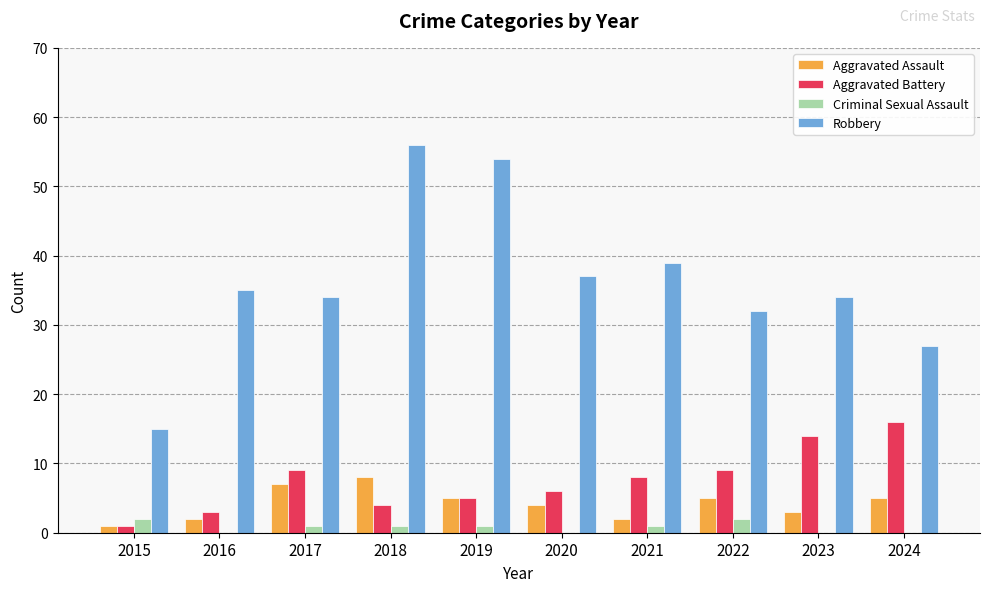

At which label does Aggravated Assault reach its peak?

2018